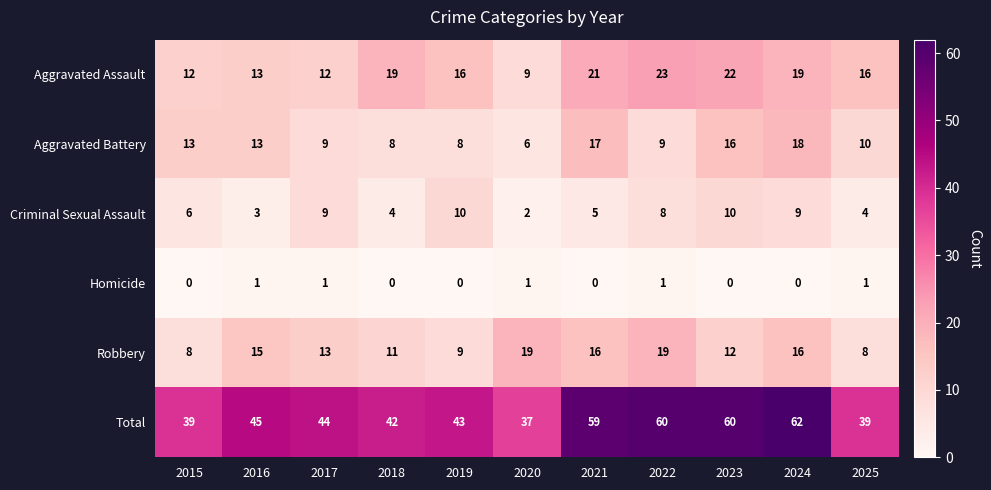

How many data points does each series have?

11